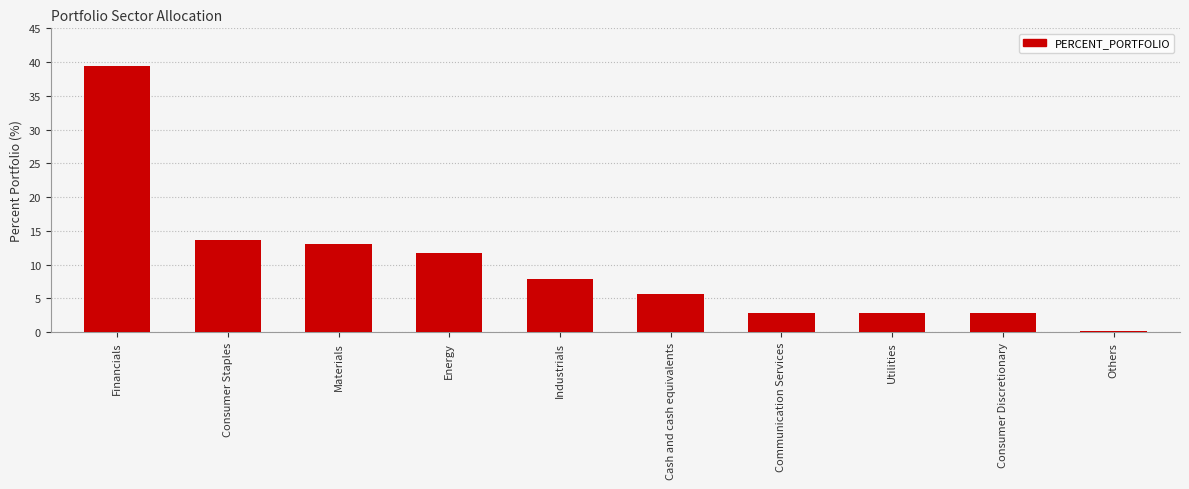

What is the sum of the values at Materials and Energy?

24.7